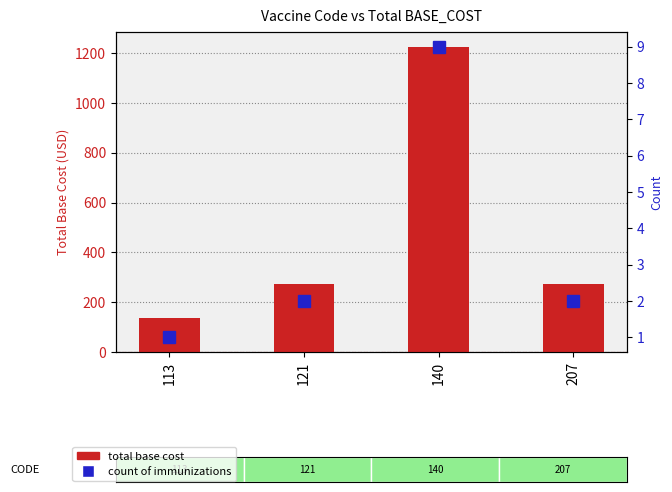

Which label corresponds to the smallest value in the chart?

113